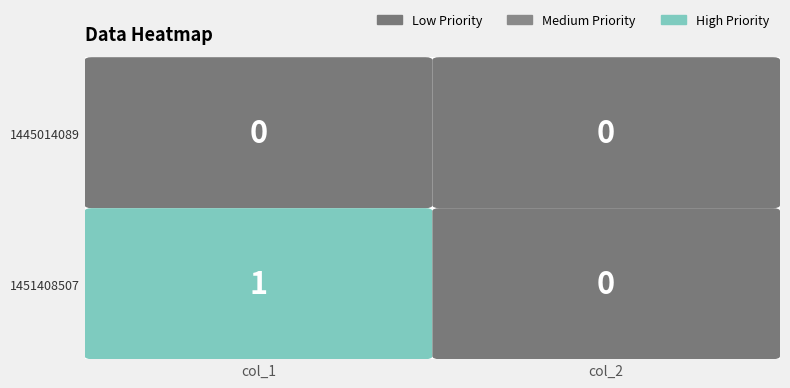

The 1445014089 series shows 0 at 0. True or false?

True